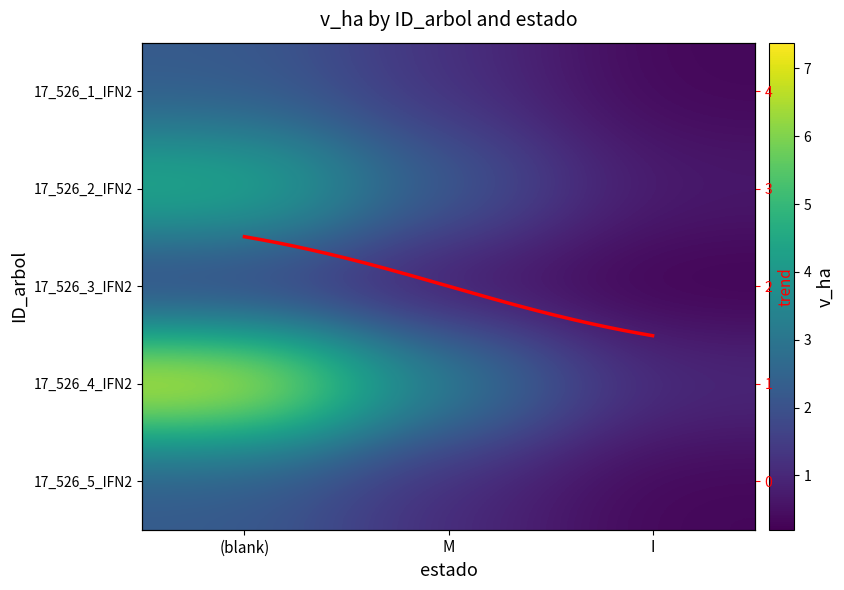

What is the average value of the 17_526_1_IFN2 series?

1.2